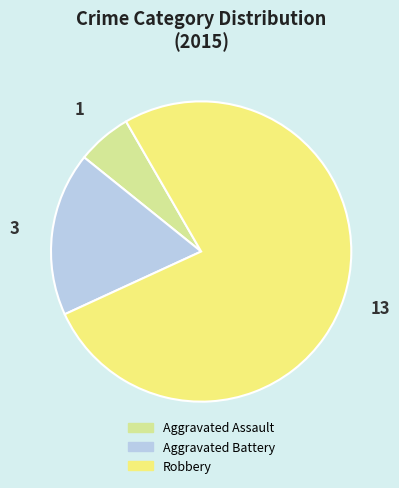

Does any single category account for the majority?

Yes